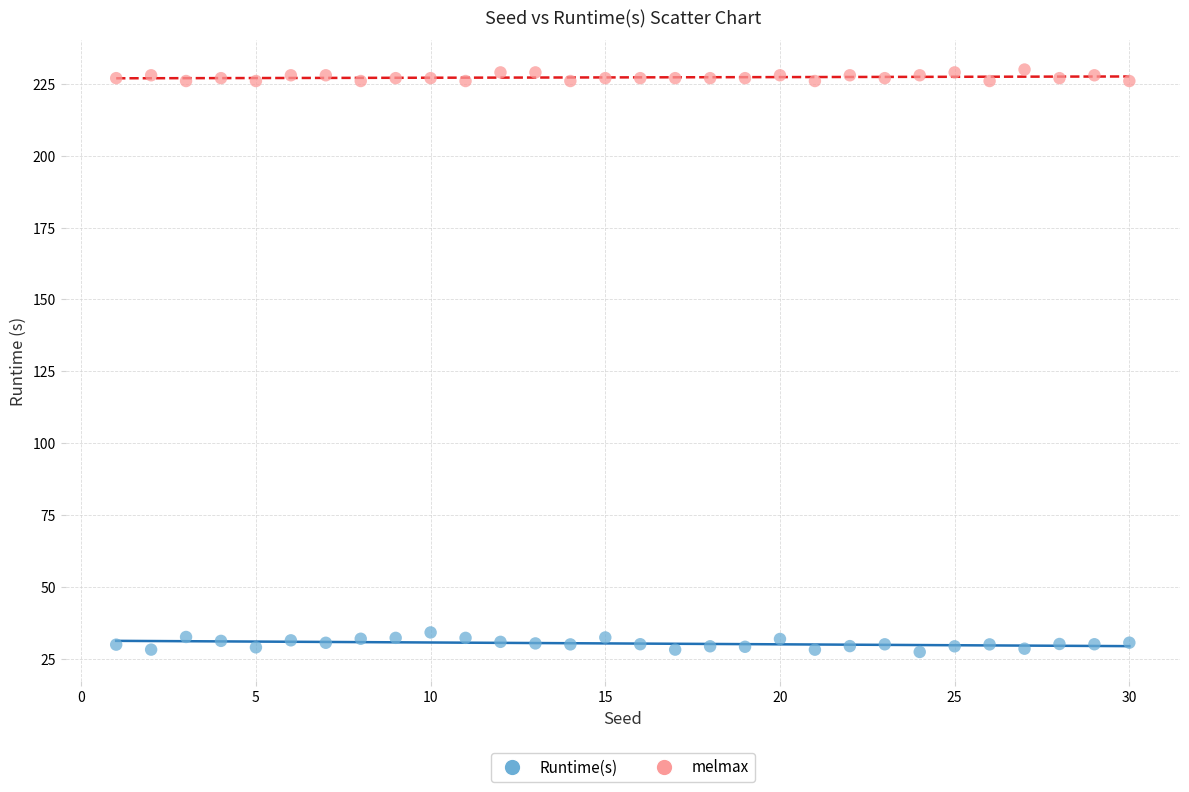

What are all the series names shown in the legend?

Runtime(s), melmax